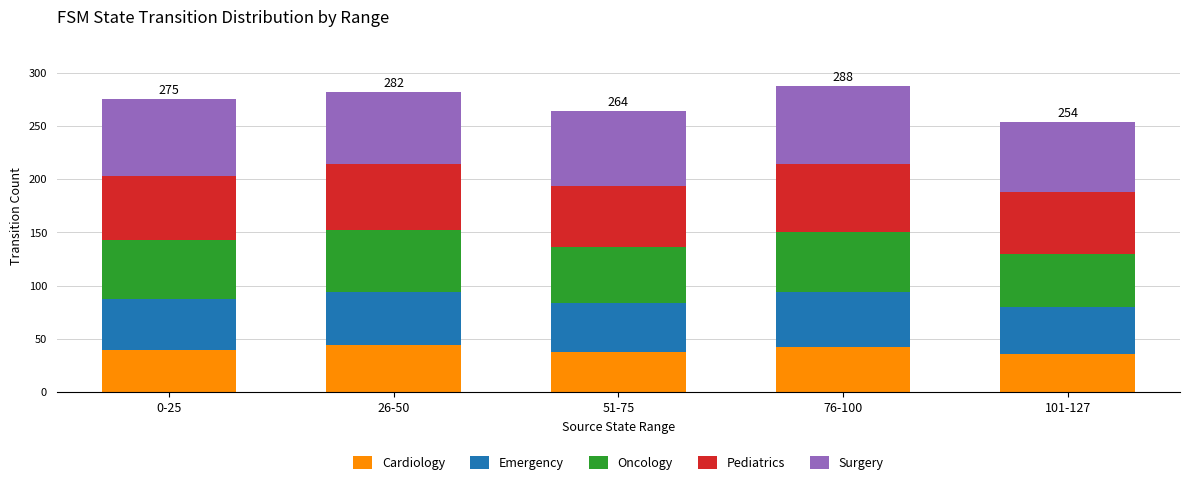

Reading left to right, transcribe the values for Cardiology.

0-25=40	26-50=44	51-75=38	76-100=42	101-127=36